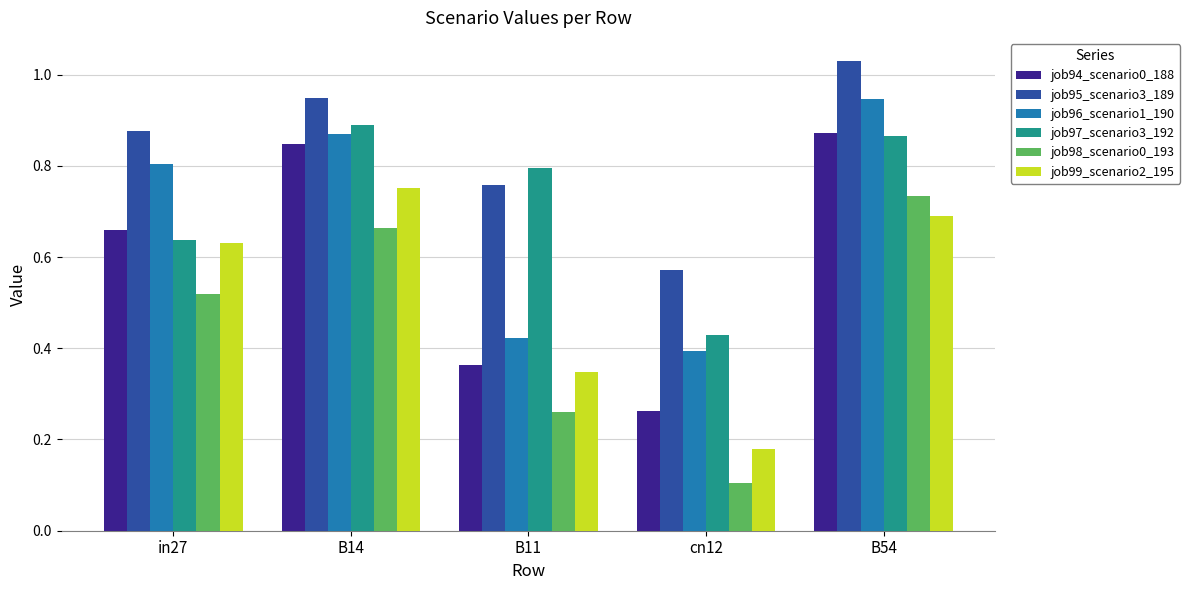

At which label does job96_scenario1_190 reach its peak?

B54